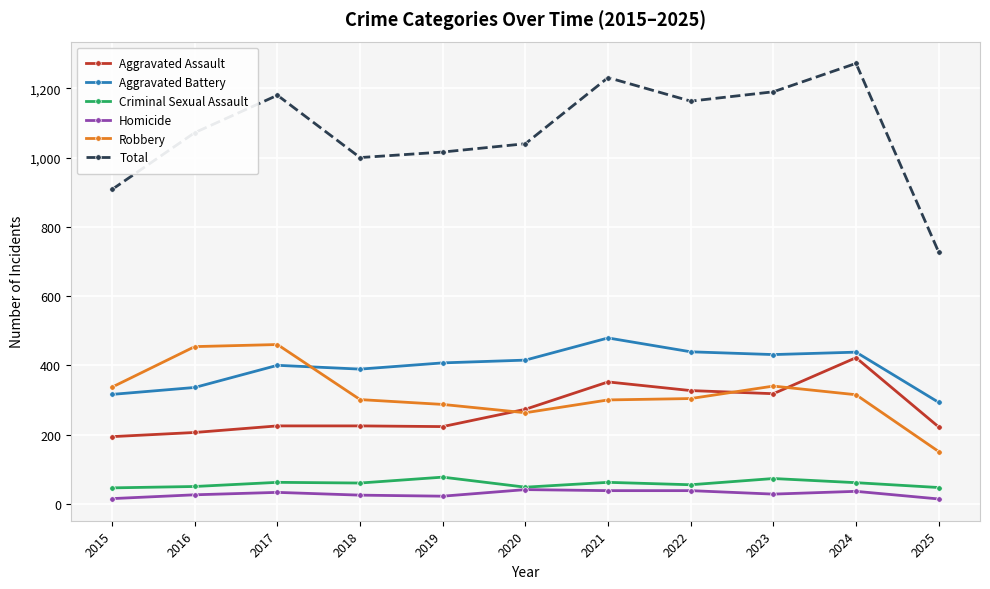

What is the spread (max minus min) of values at 2024?

1236